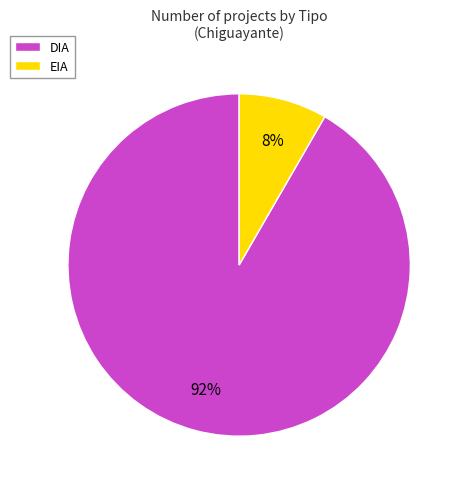

To the nearest percent, what portion does DIA represent?

92%